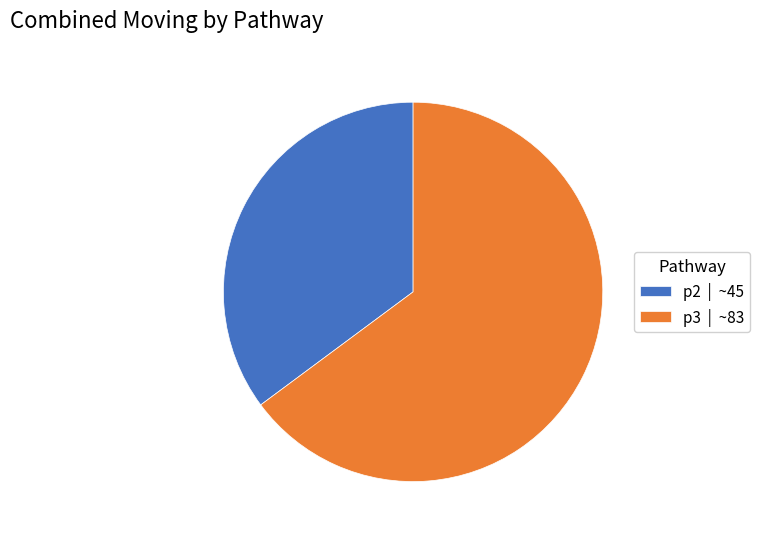

Which category has the smallest portion of the pie?

p2